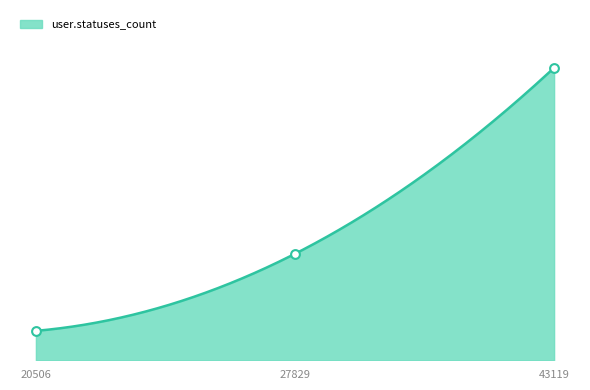

What is the ratio of the value at 27829 to the value at 20506?

3.6